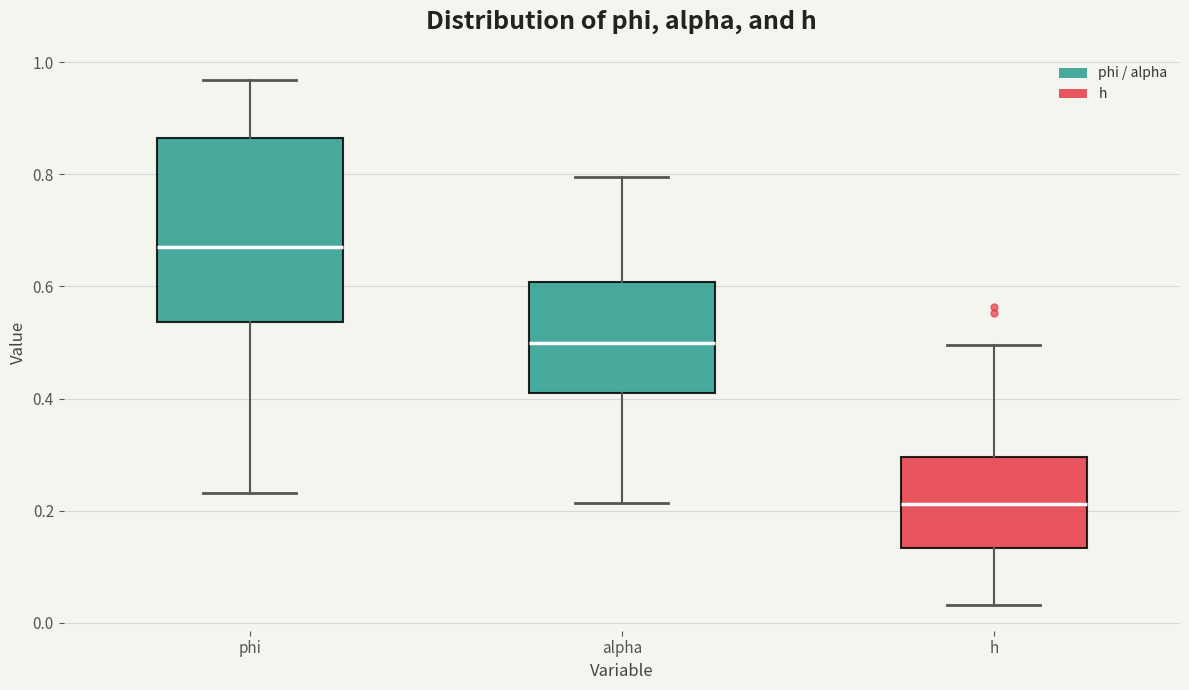

Which box's median line is the lowest?

h